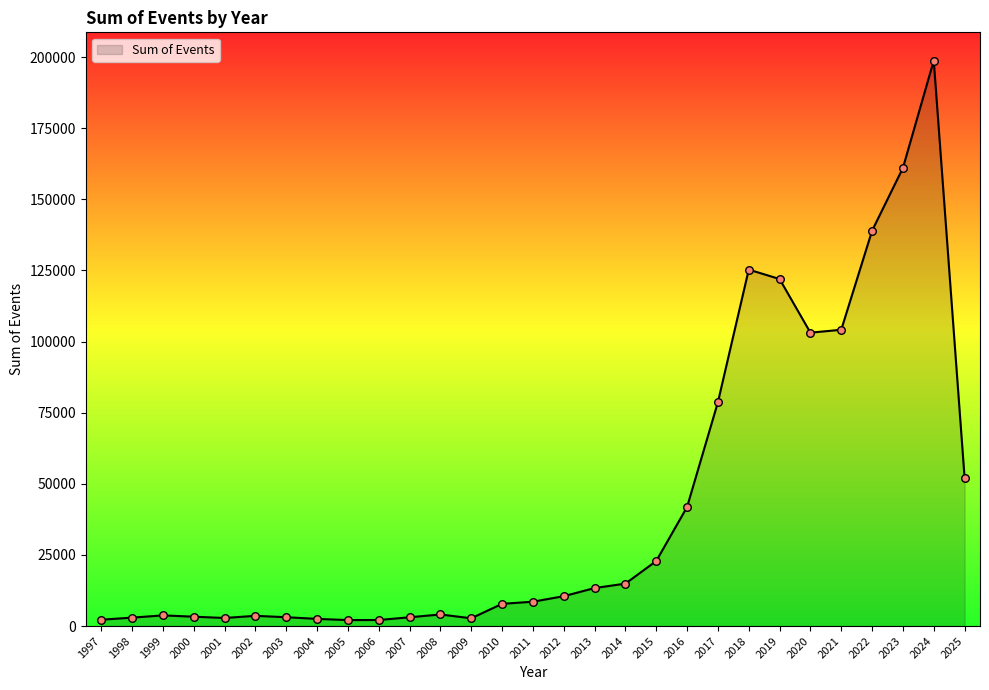

What is the change in value from 1998 to 2016?

+38895